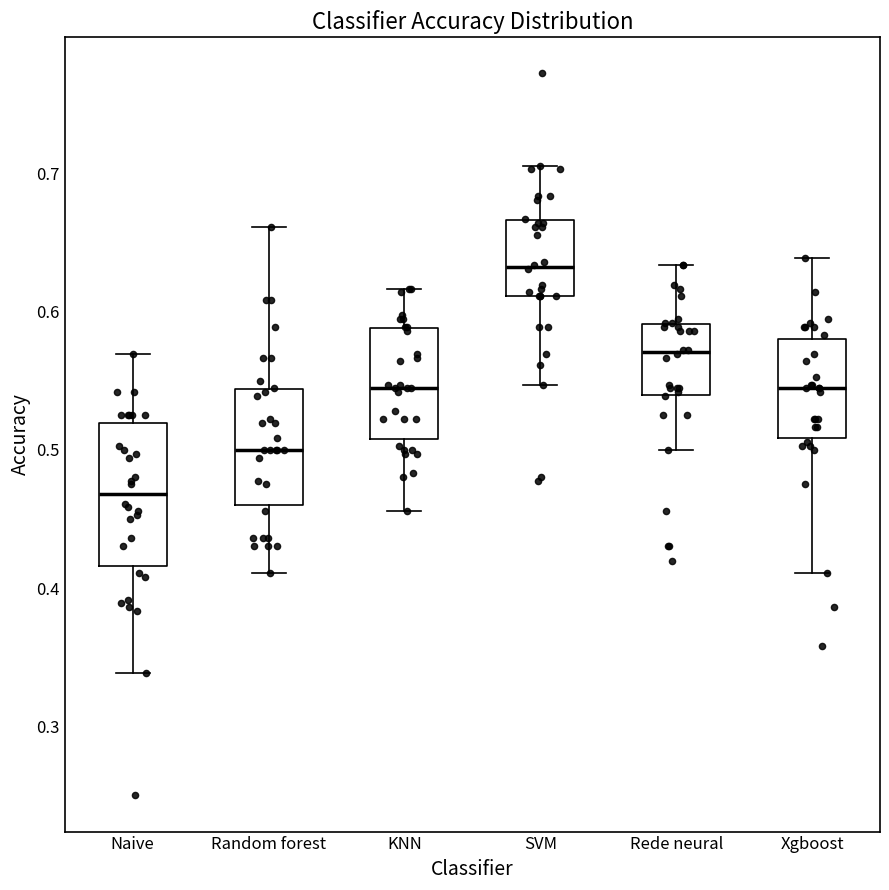

Which box is the tallest, from its lower edge to its upper edge?

Naive